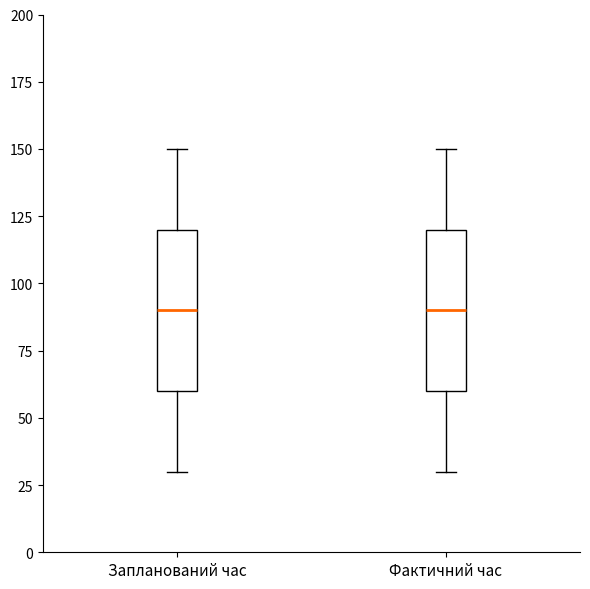

Where is the upper edge of the box for Запланований час on the y-axis? The values are not printed on the chart, so give them approximately, as read against the axis.

120